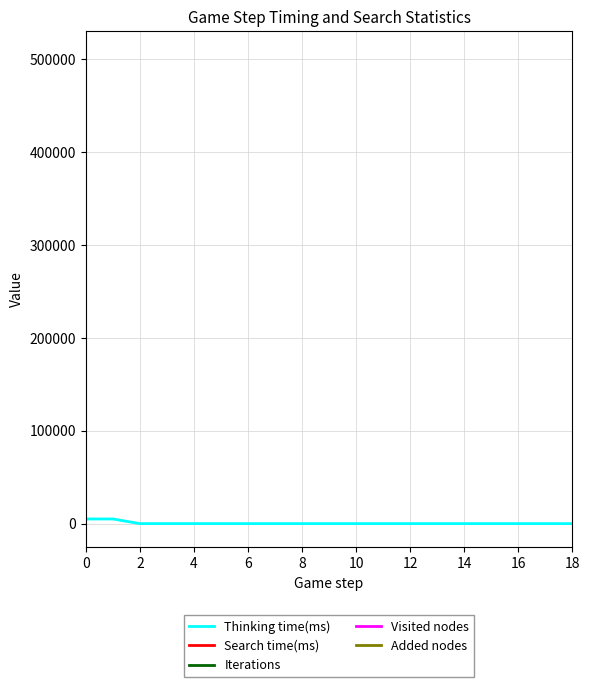

Is it true that Thinking time(ms) equals 1.7 at 16?

False